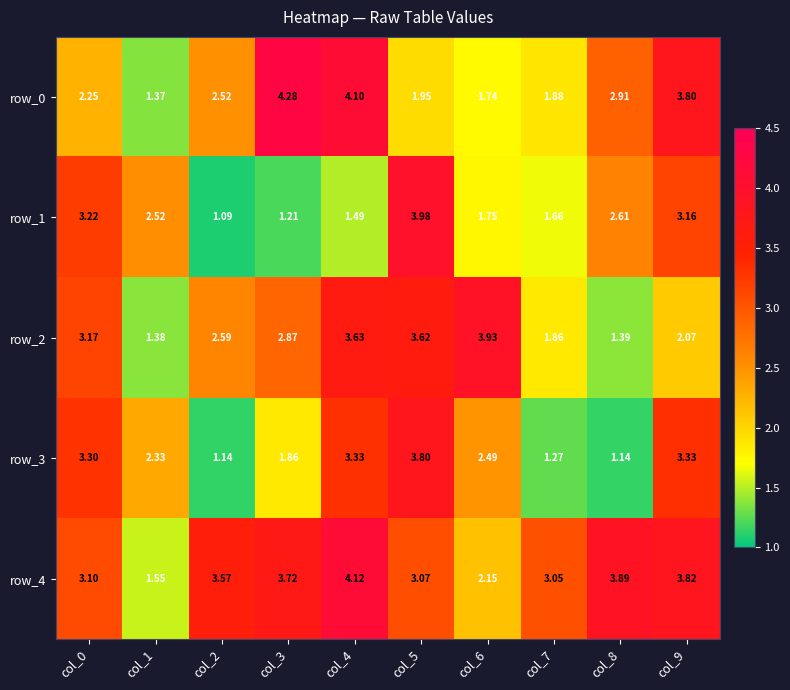

Is the value of row_3 at col_0 greater than the value of row_0 at col_8?

Yes